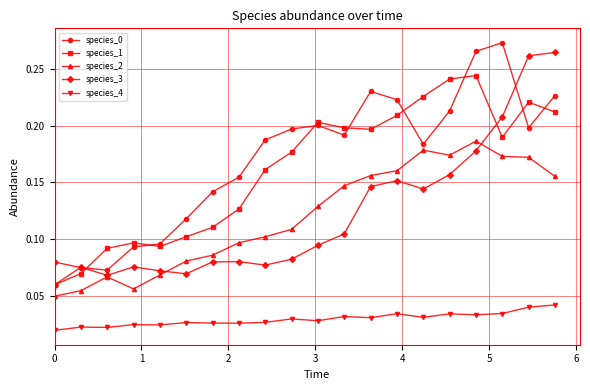

Count the species_3 values in the range 0 to 1.

20